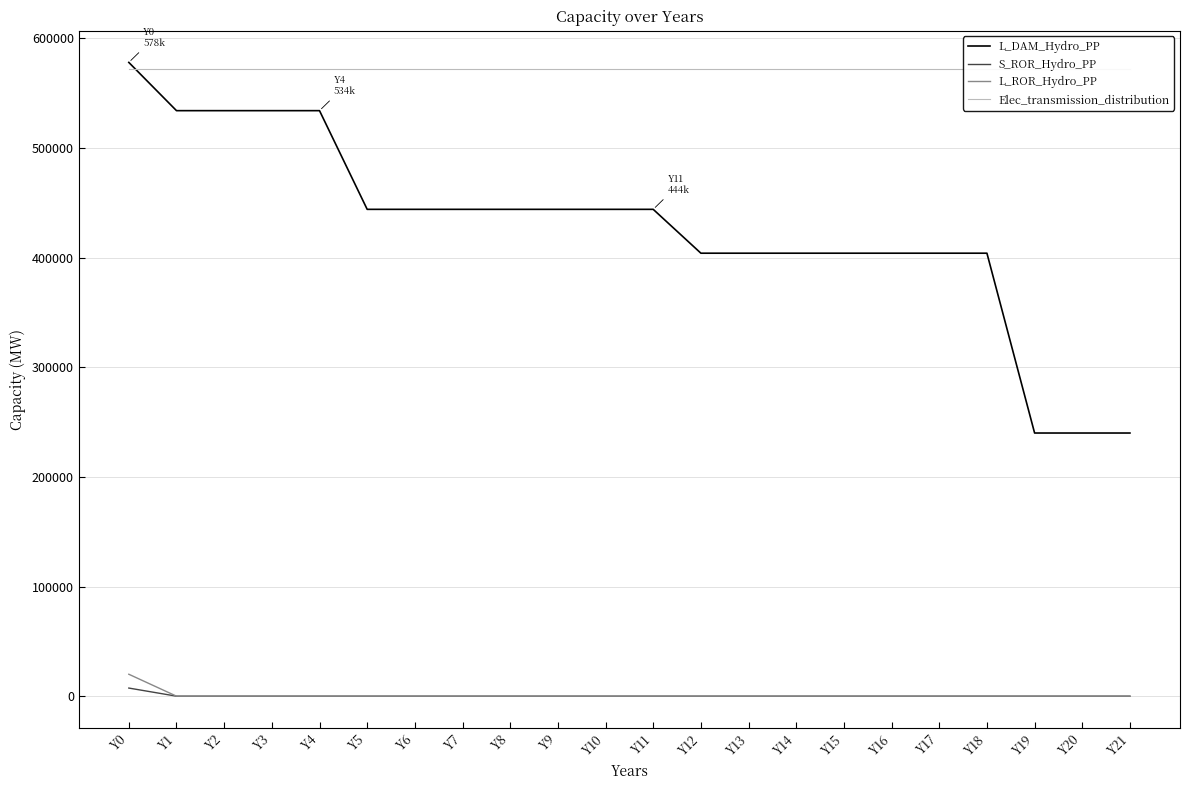

How many values in L_ROR_Hydro_PP are above zero?

1